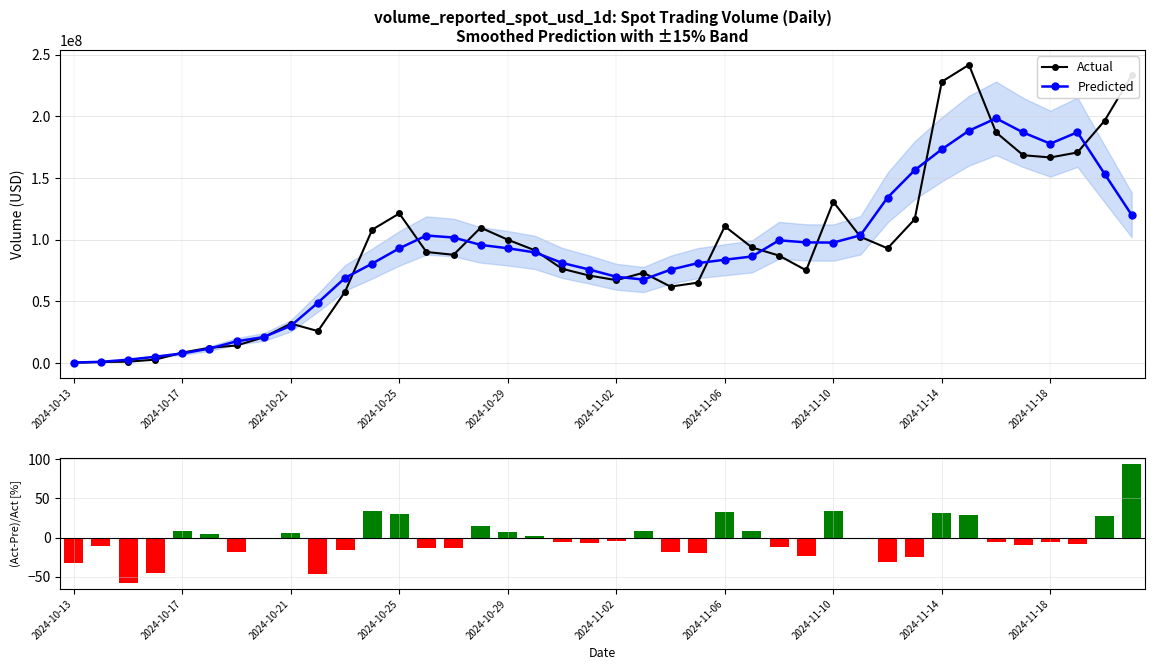

Where does the Actual series first go above 90044255?

11